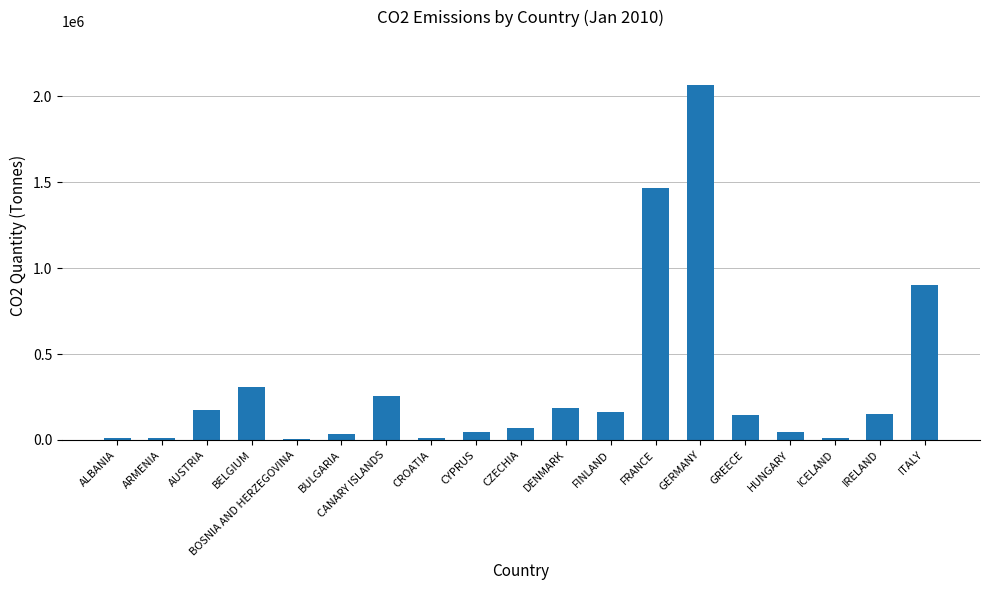

What is the sum of all values?

6055573.3